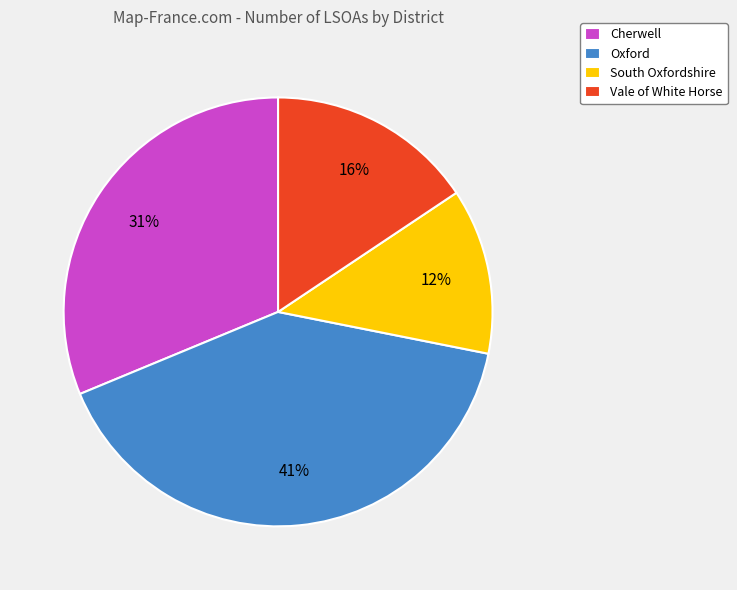

Which category has the smallest portion of the pie?

South Oxfordshire